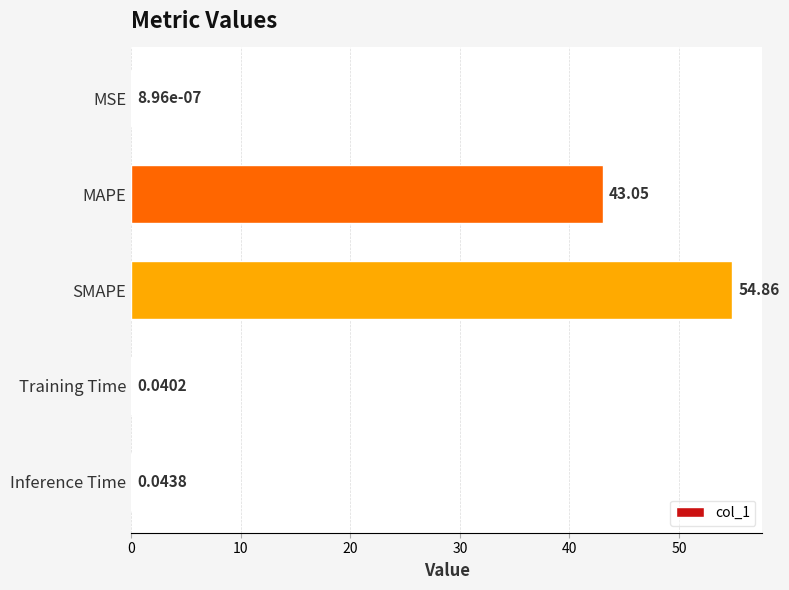

What is the sum of the values at SMAPE and Training Time?

54.9